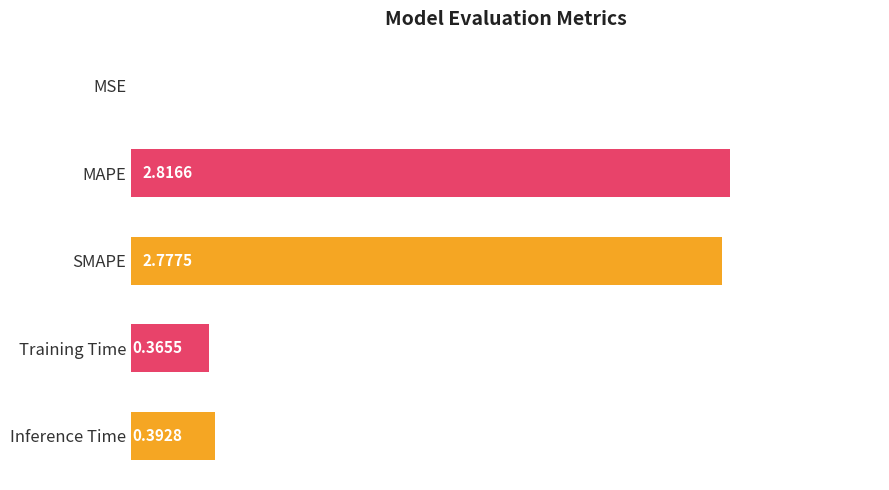

What is the change in value from MAPE to Inference Time?

-2.4